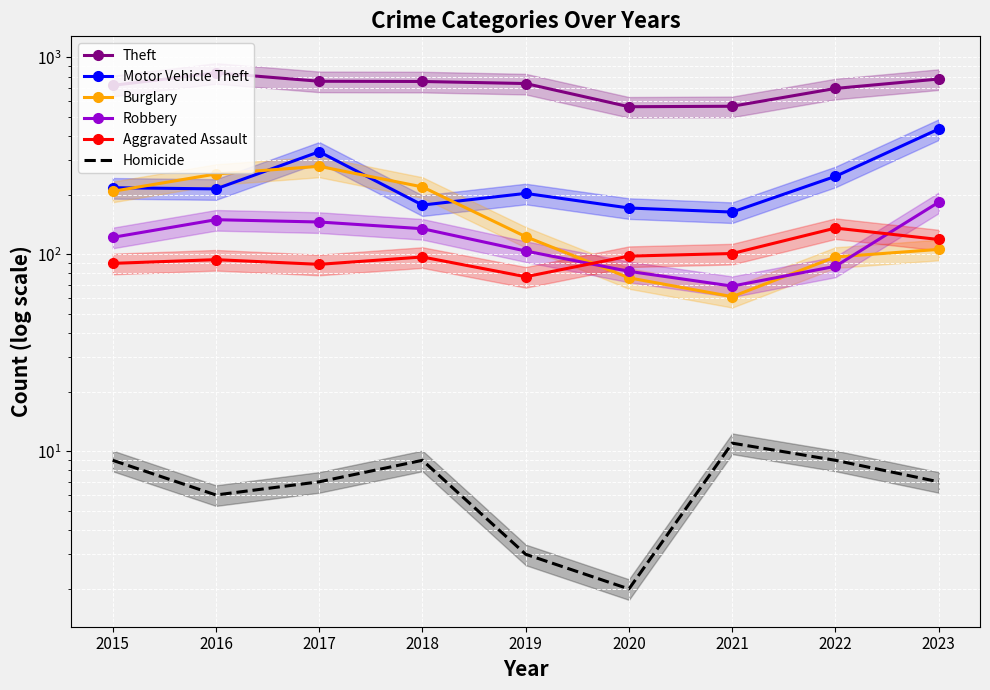

How many data points in Robbery are above 122?

4